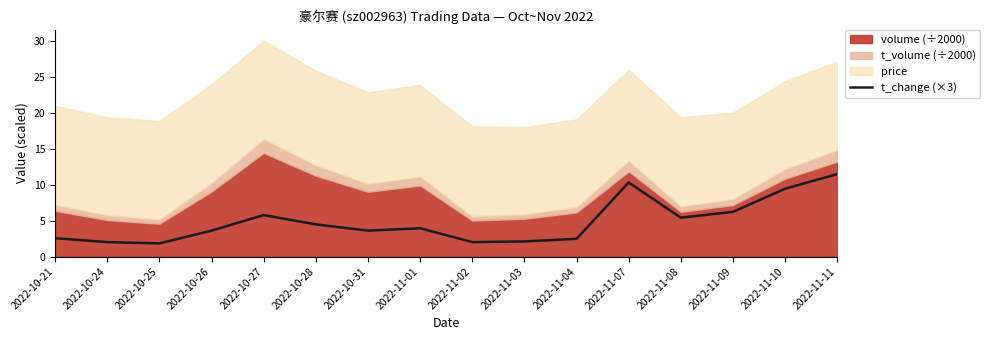

Reading right to left, extract all data points from this chart.

11.5	9.4	6.2	5.4	10.3	2.5	2.1	2.0	3.9	3.6	4.5	5.8	3.6	1.8	2.0	2.5